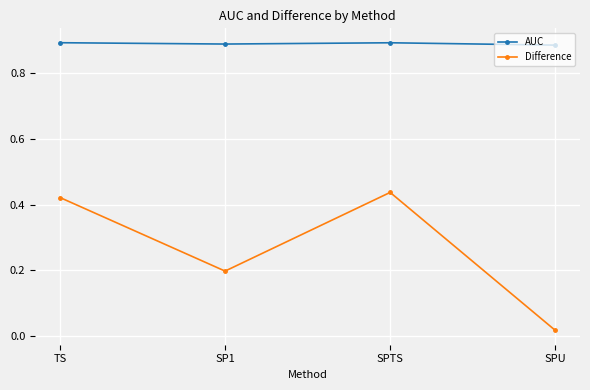

Which series has the largest total across all categories?

AUC